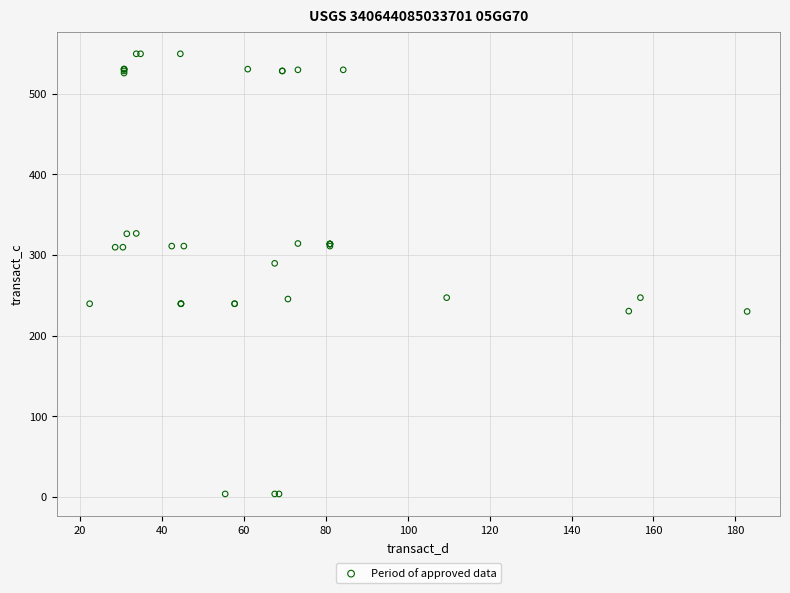

What Y value in the scatter plot is closest to 276?

289.7